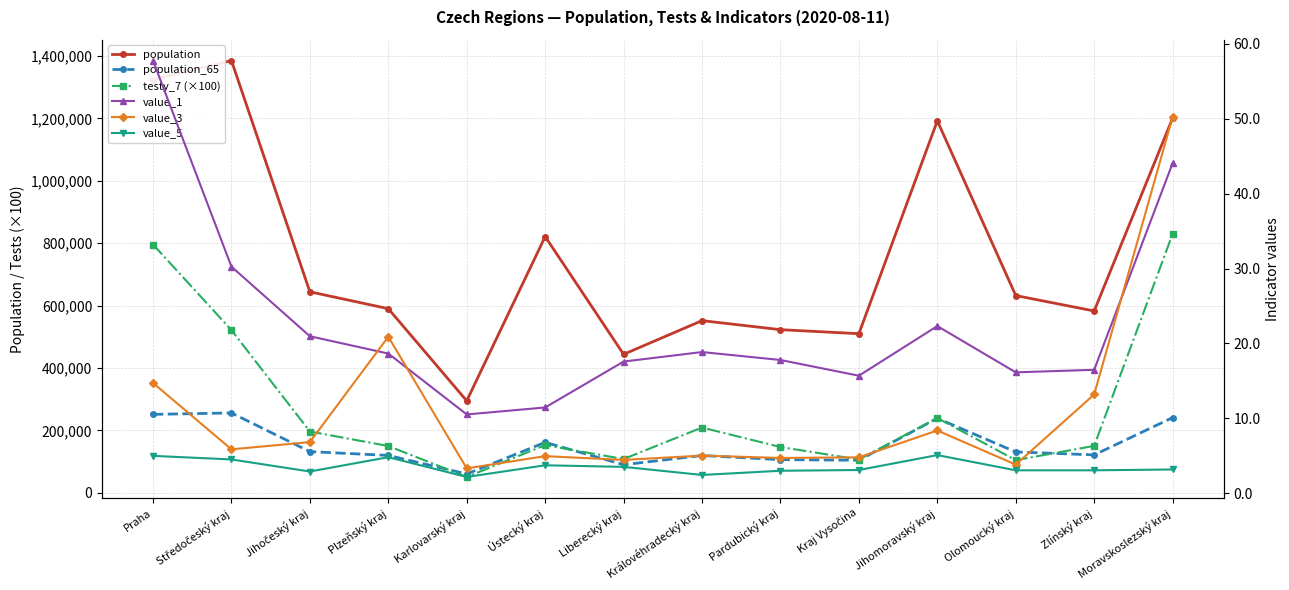

How many lines are shown in the chart?

6